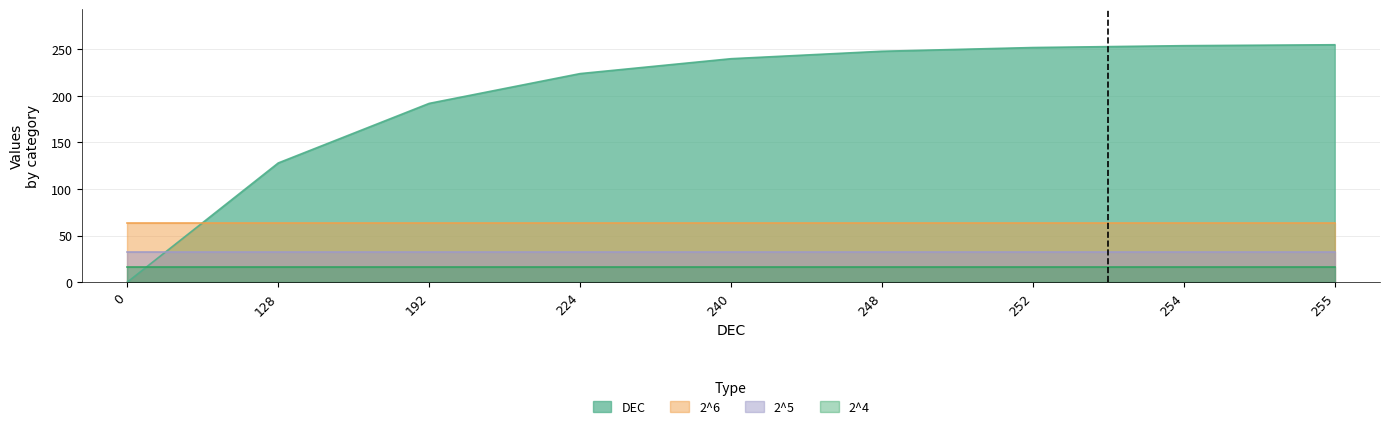

True or false: DEC and 2^6 cross at least once.

True